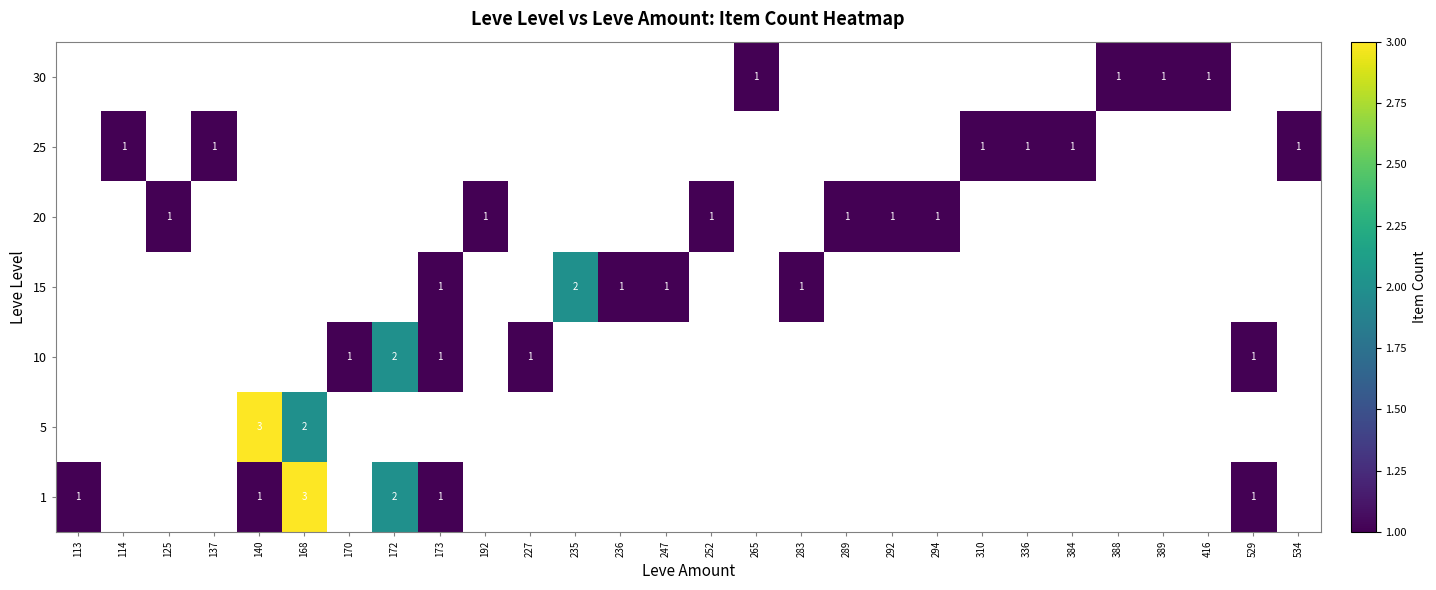

Which label corresponds to the smallest value in the chart?

113